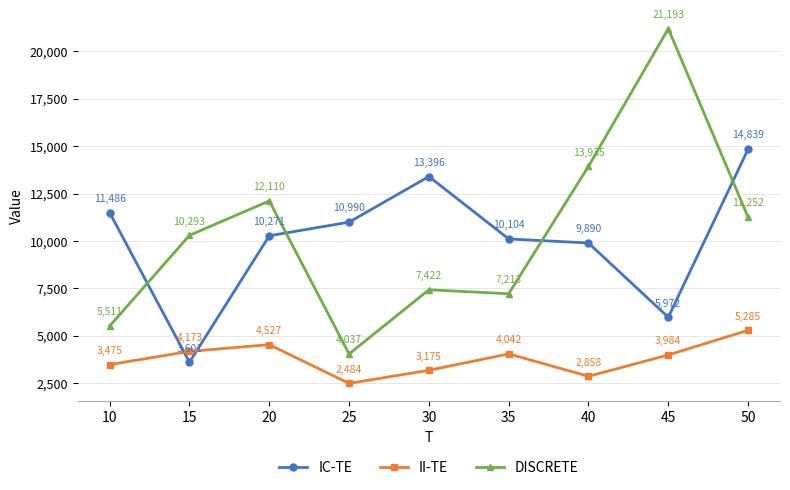

Where is the first local maximum for DISCRETE?

20